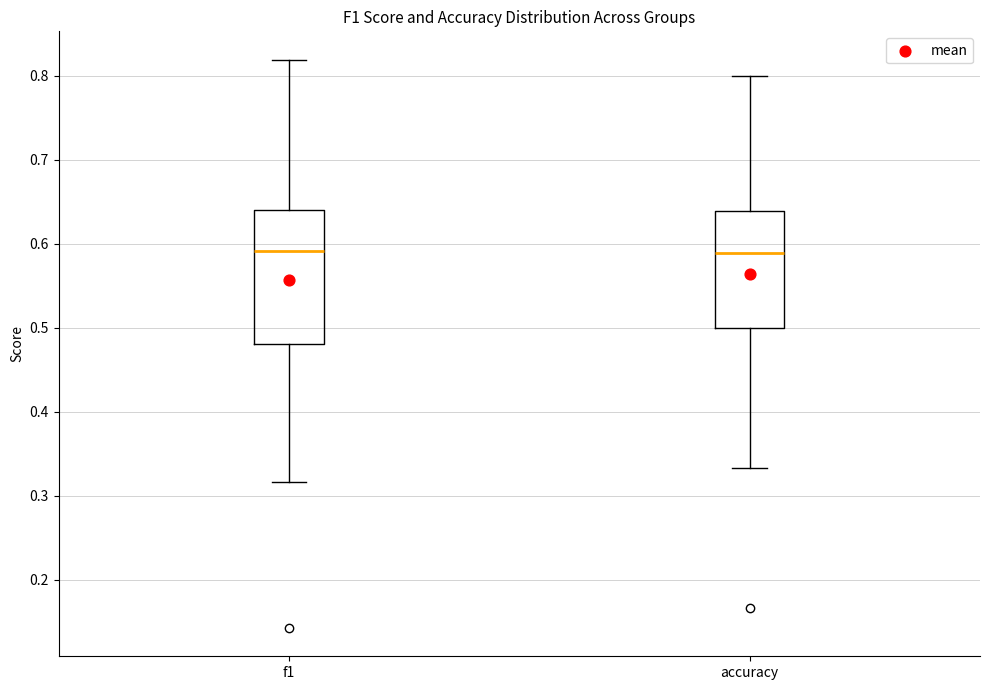

Reading left to right, read every box against the y-axis: the position of its median line, the range the box covers, and the ends of its whiskers. The values are not printed on the chart, so give them approximately, as read against the axis.

f1: median 0.59, box 0.48 to 0.64, whiskers 0.32 to 0.82
accuracy: median 0.59, box 0.50 to 0.64, whiskers 0.33 to 0.80